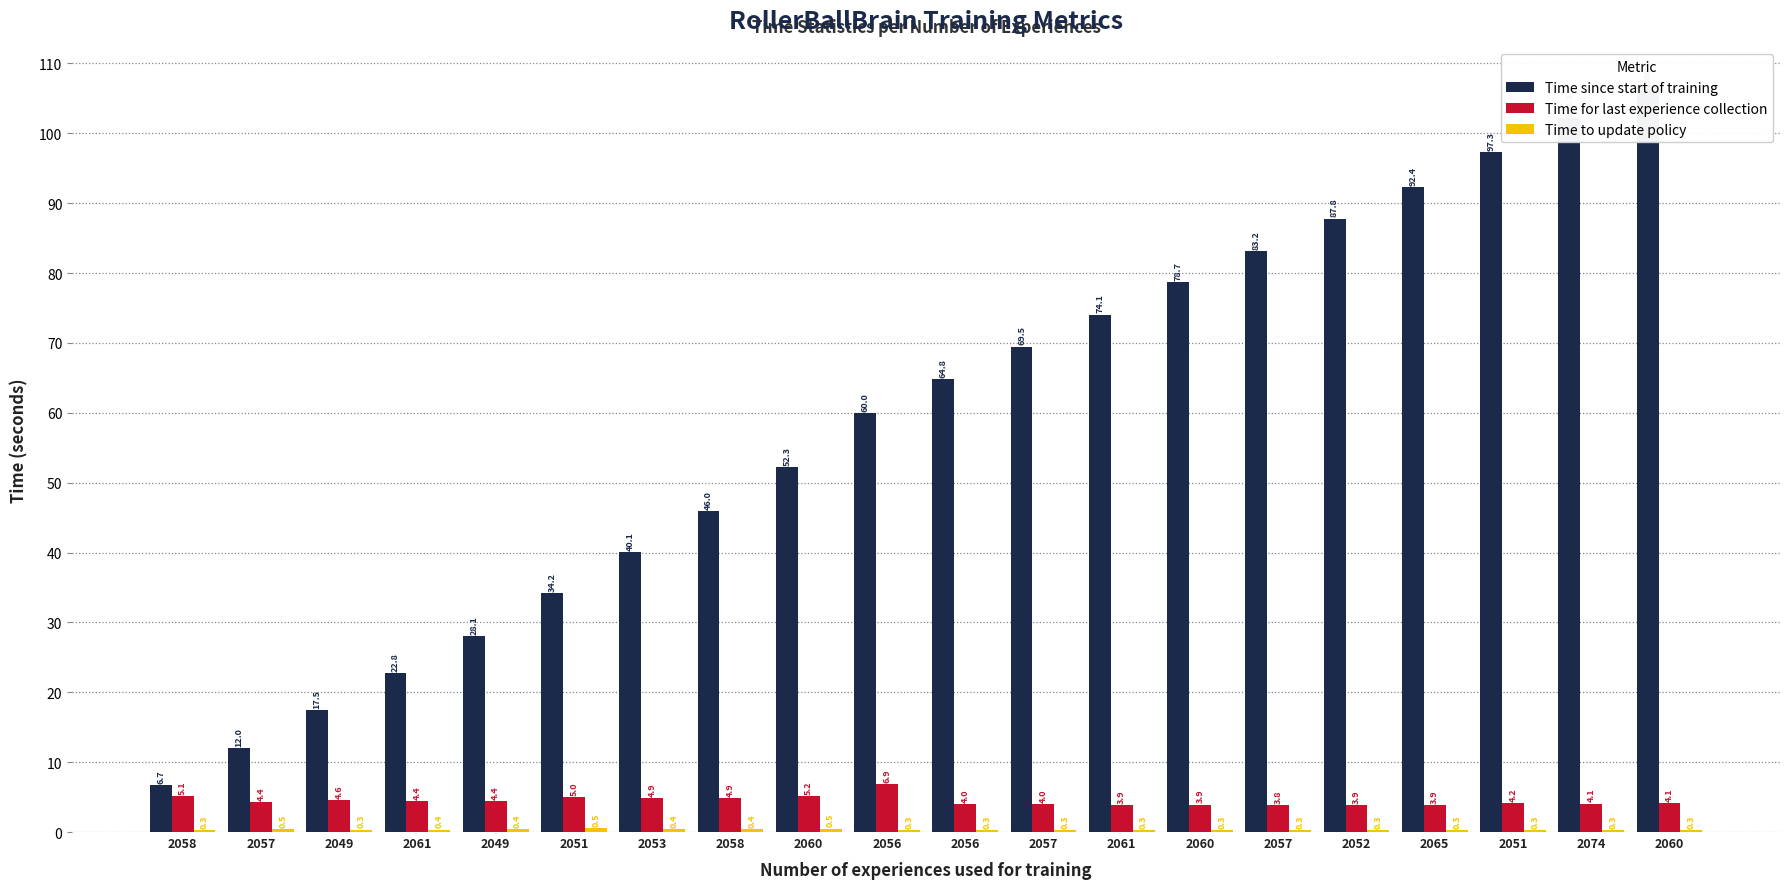

List the series in order of their peak value, lowest first.

Time to update policy, Time for last experience collection, Time since start of training